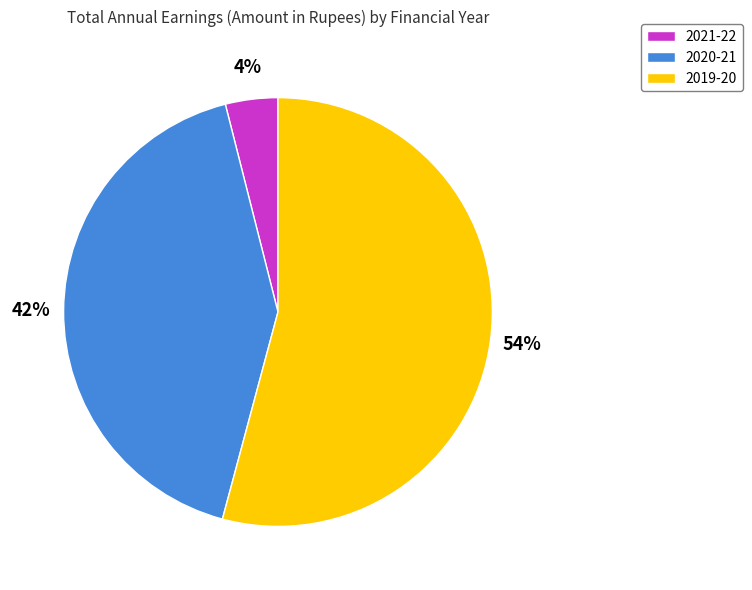

Which slice represents more than half of the pie?

2019-20